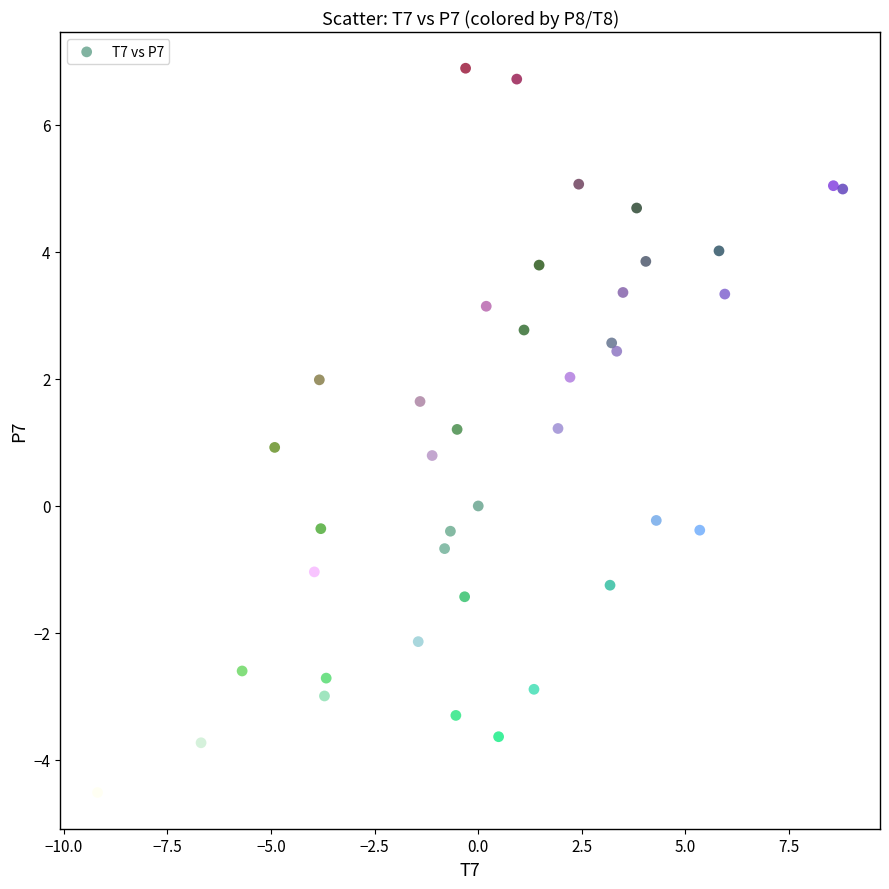

What is the range of X values (max minus min)?

18.0